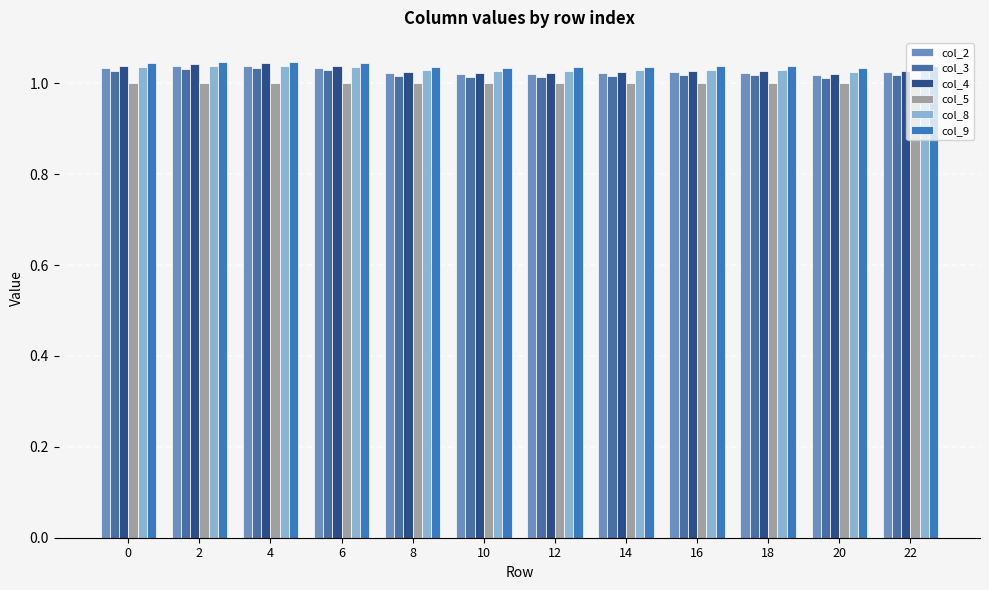

Are the bars horizontal?

No